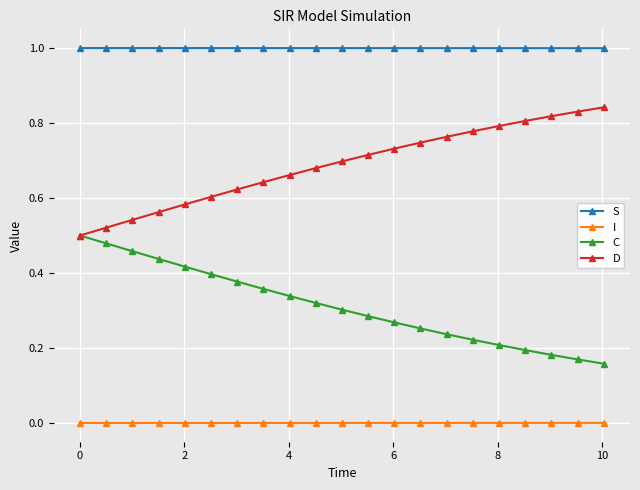

How many lines are shown in the chart?

4